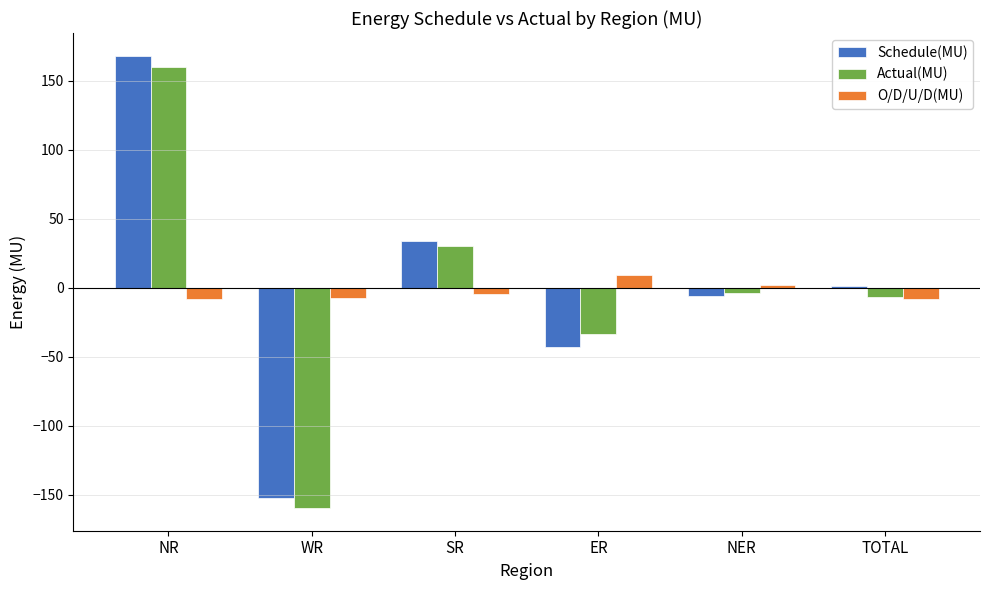

Is the value of Schedule(MU) at SR greater than the value of O/D/U/D(MU) at WR?

Yes